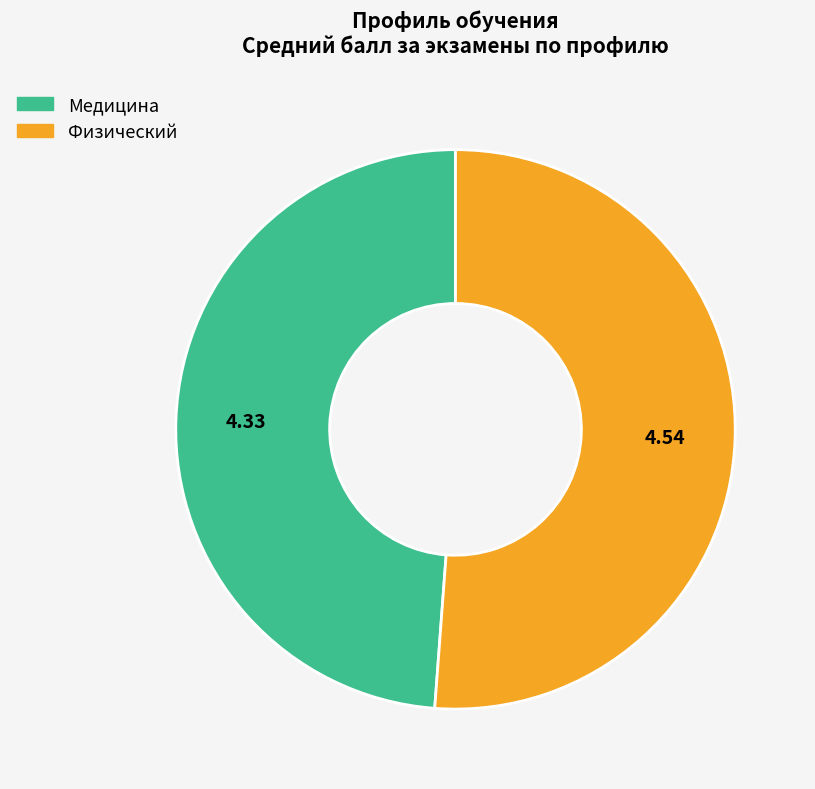

What is the largest slice in the pie chart?

Физический